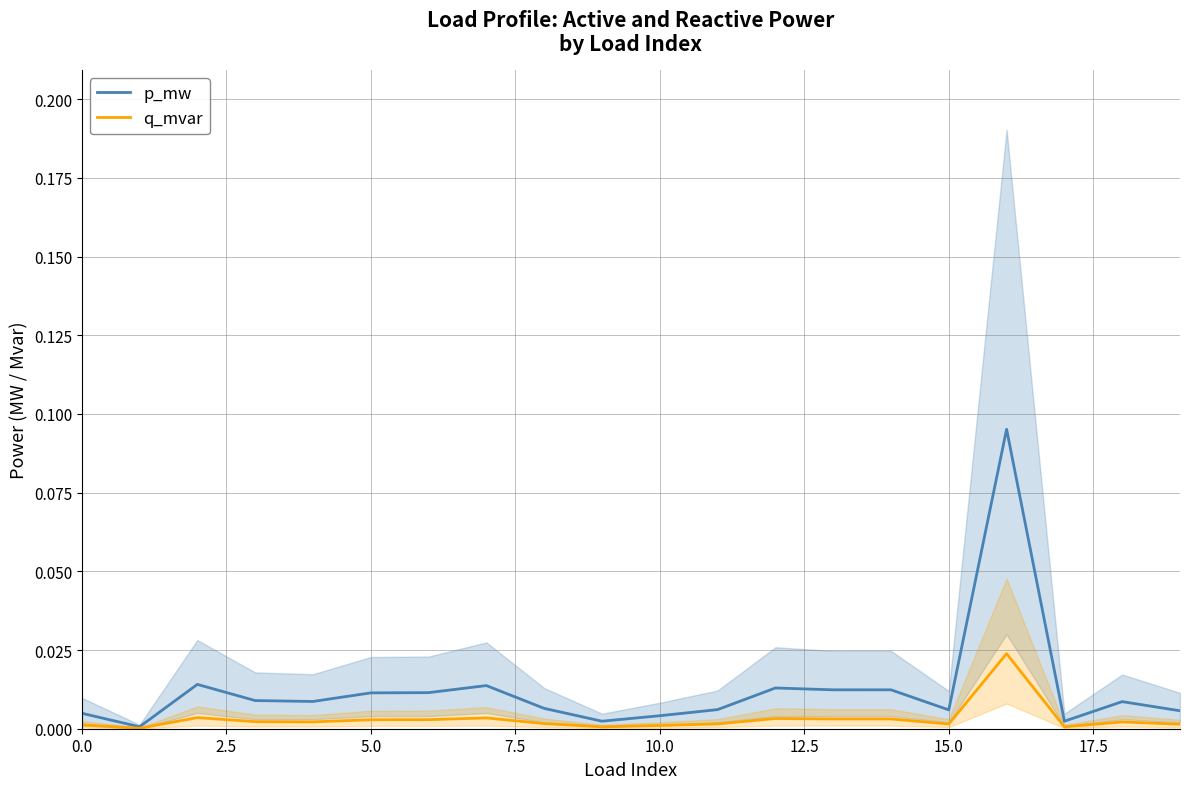

In p_mw, how many points are higher than both neighbors (excluding endpoints)?

6